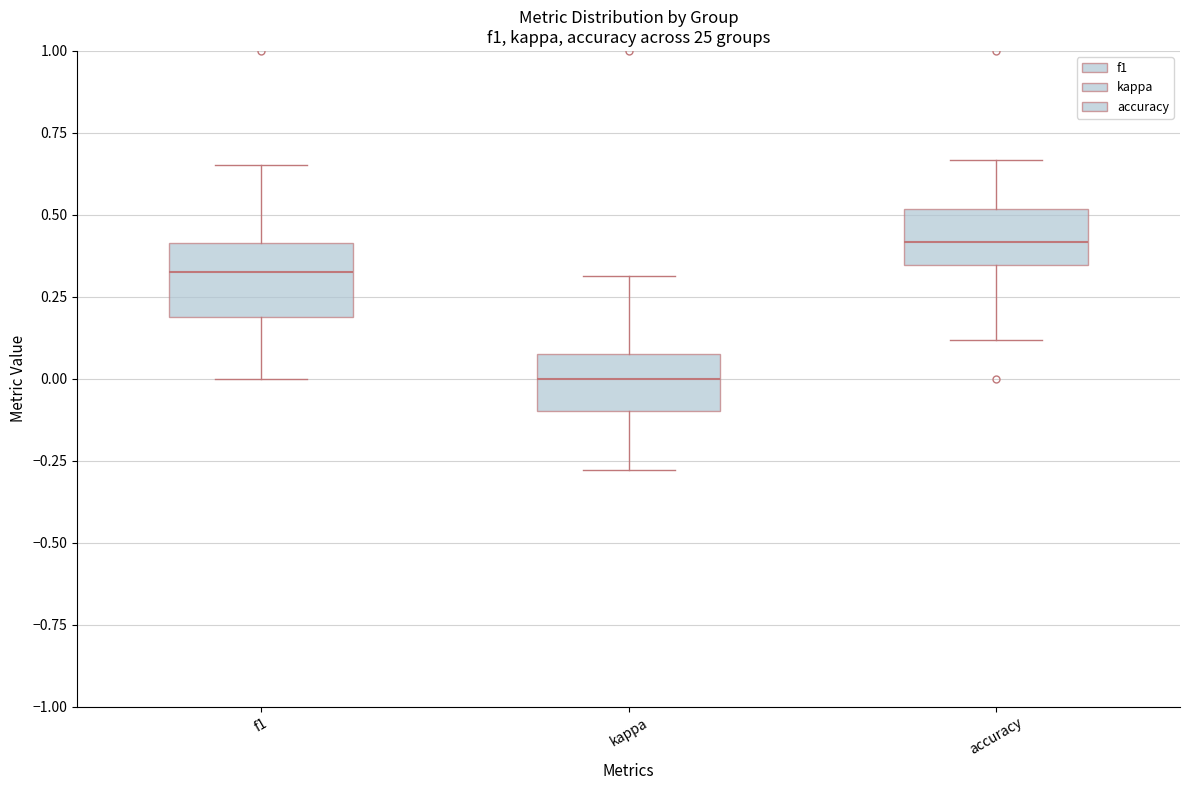

Which box's median line is the highest?

accuracy